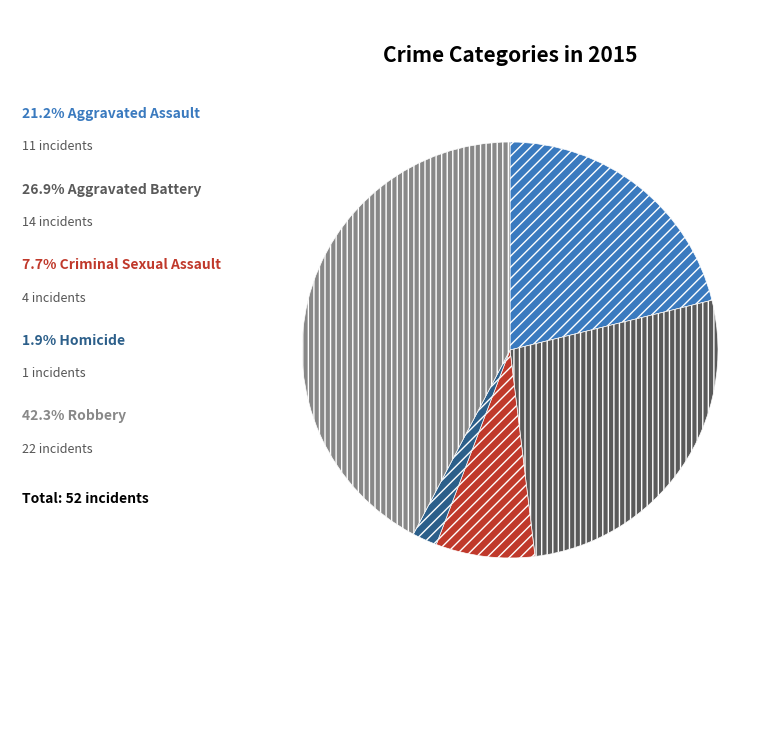

Is there any slice that represents more than half of the pie?

No